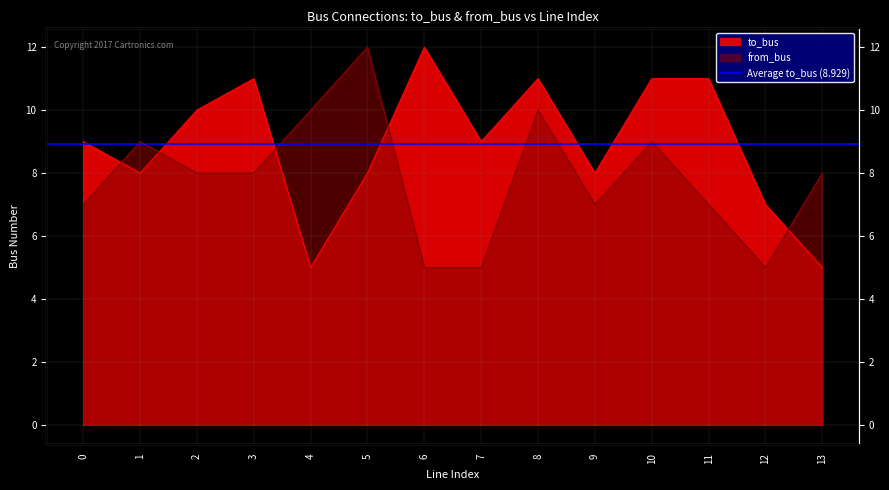

What is the total value across all series at 5?

20